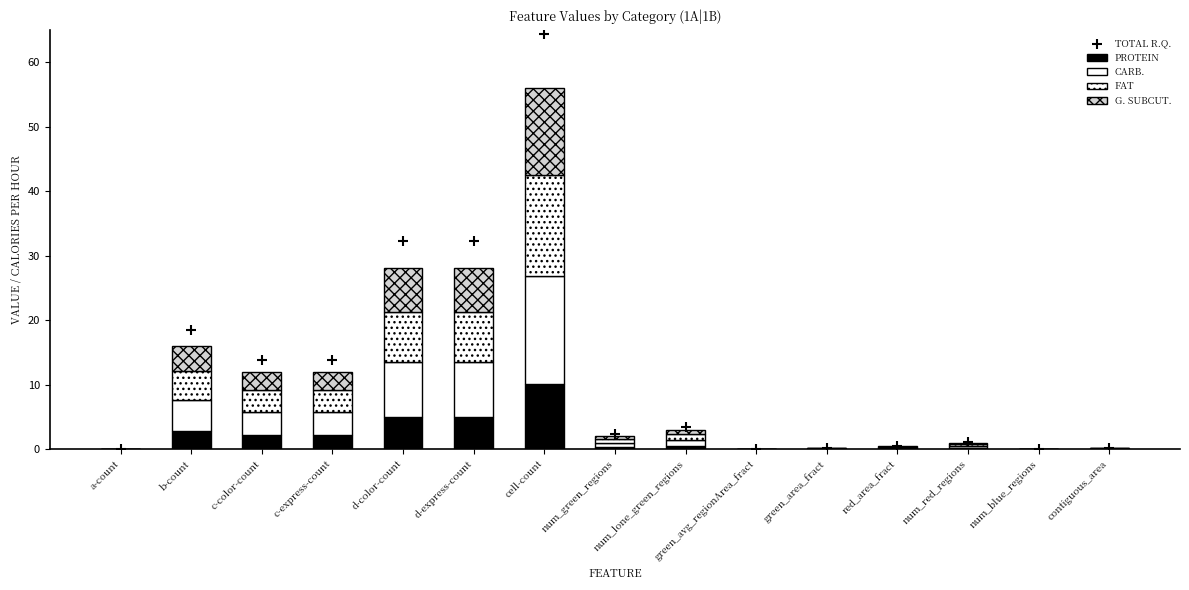

Is the value of G. SUBCUT. at num_lone_green_regions greater than the value of FAT at a-count?

Yes